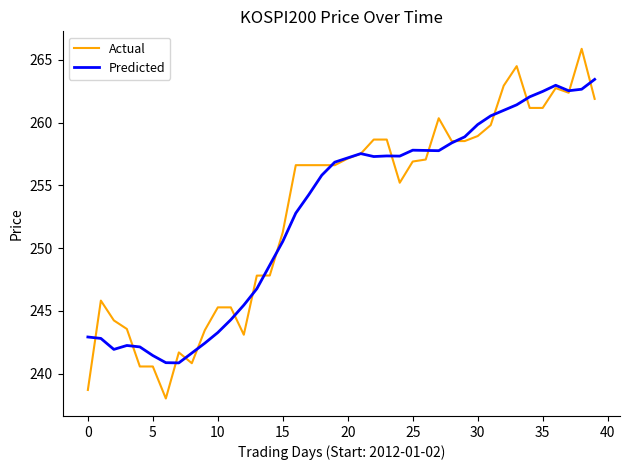

Which series has the largest range (max minus min)?

Actual